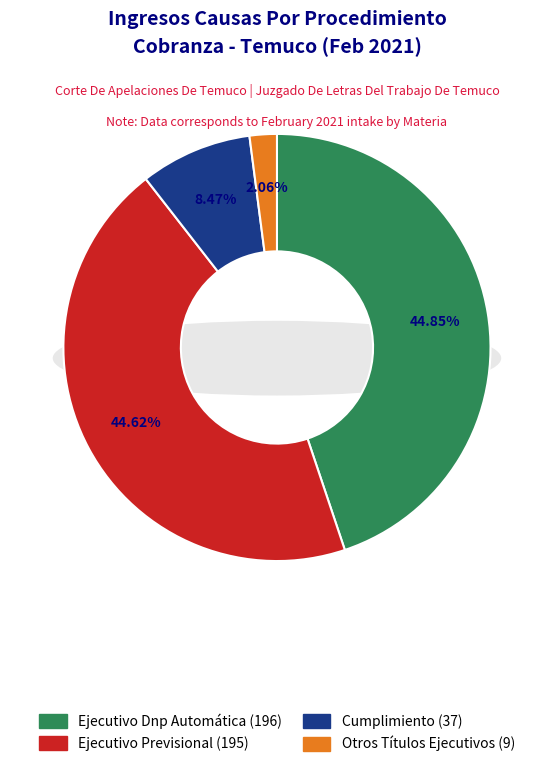

How many slices are in this pie chart?

4